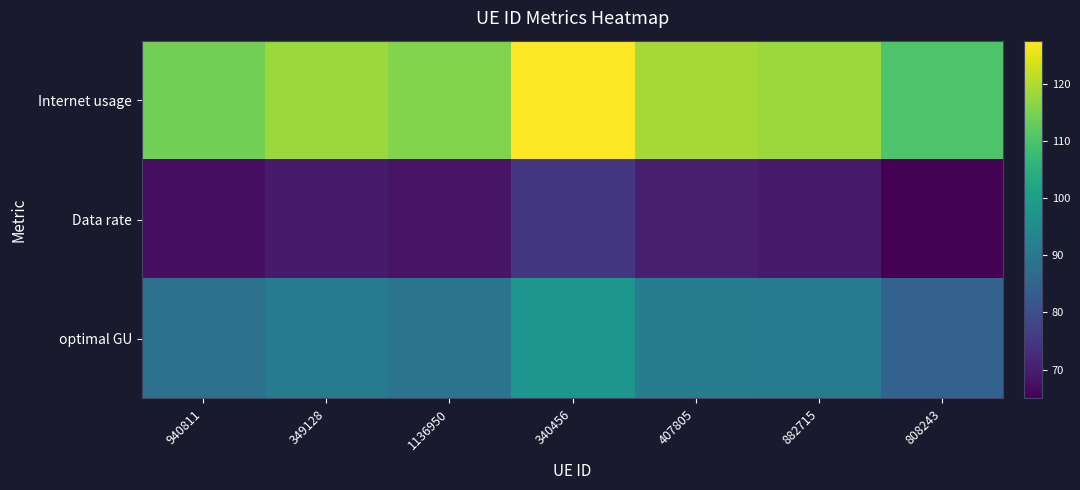

Rank the series by their maximum value, from lowest to highest.

Data rate, optimal GU, Internet usage